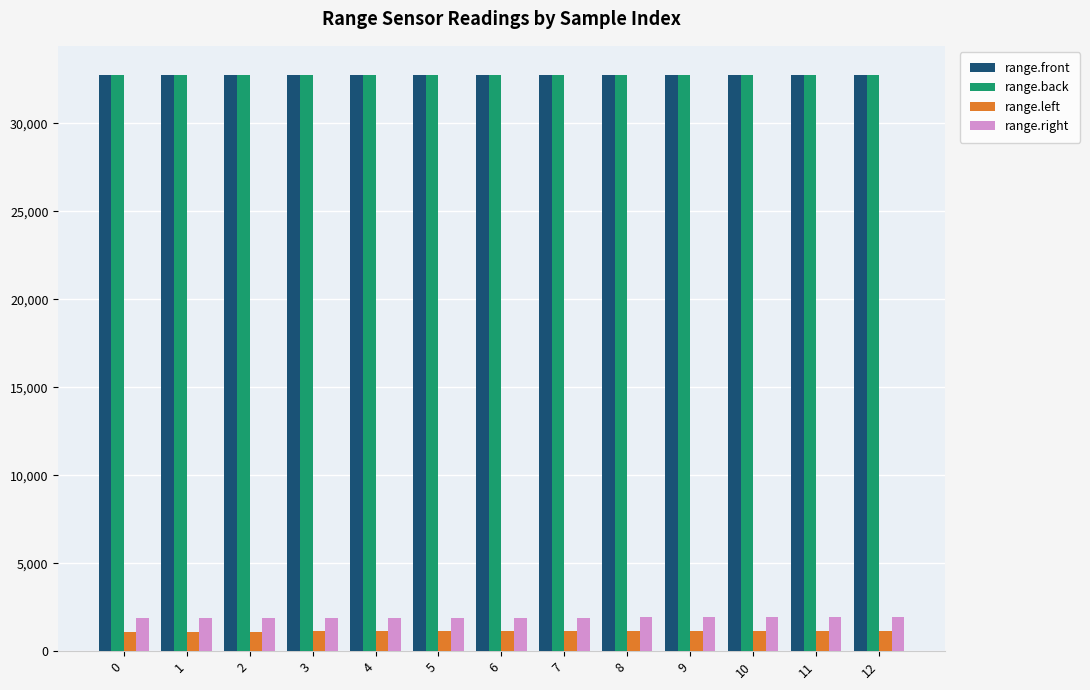

What is the total value across all series at 1?

68537